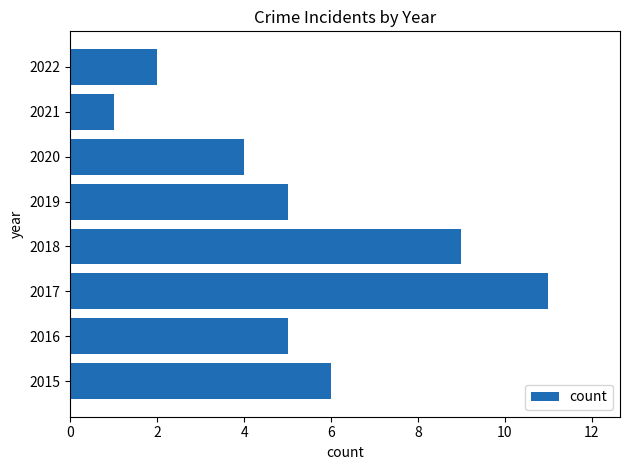

Which category has the highest value across all series?

2017